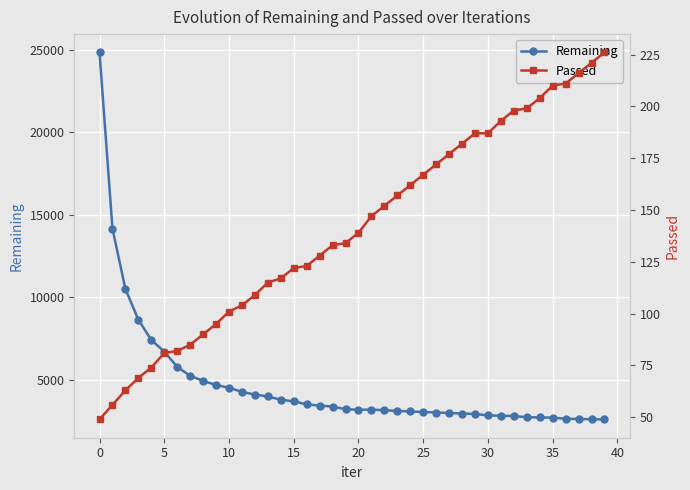

How many series are shown in this chart?

2